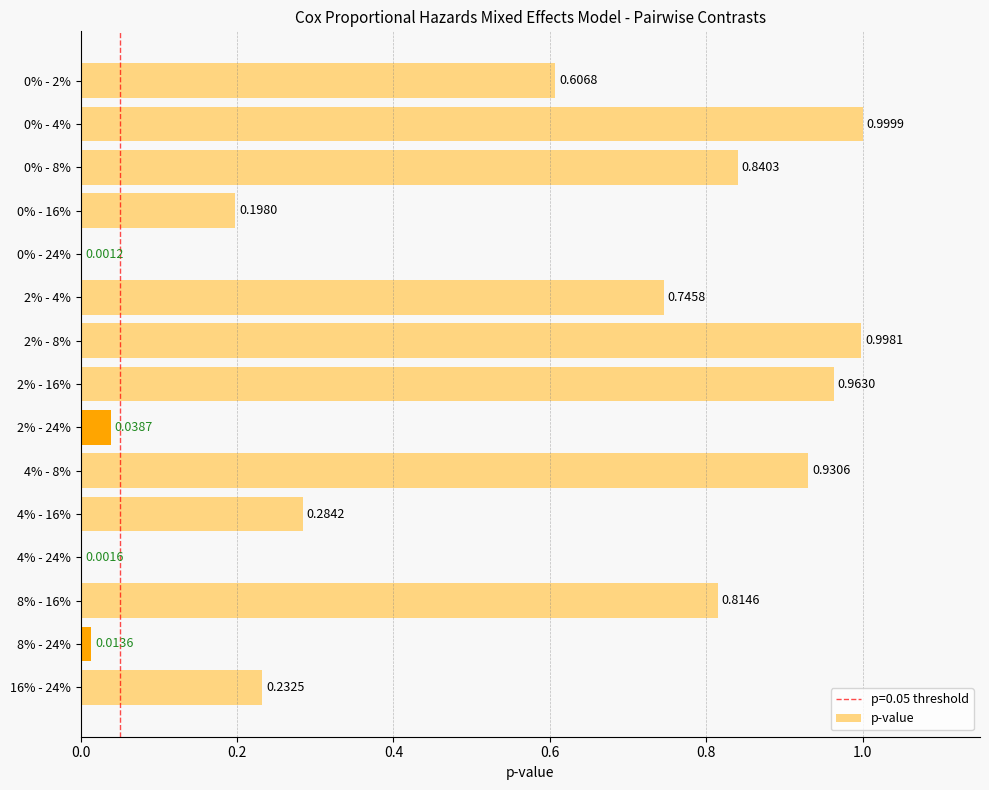

What is the sum of the values at 4% - 8% and 0% - 4%?

1.9